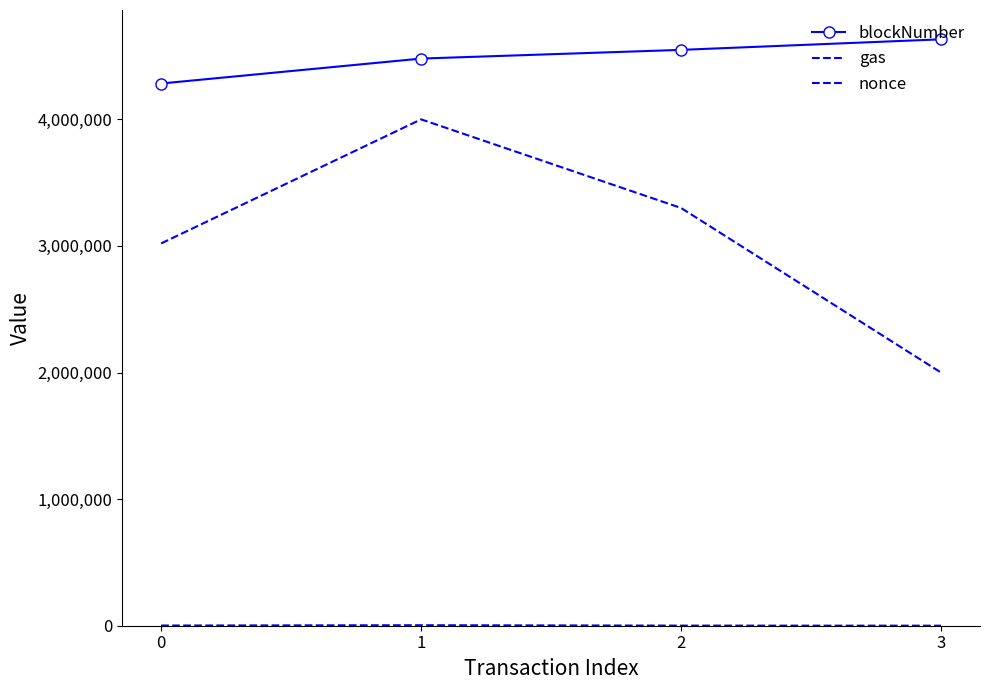

Which has a higher value, 3 or 1?

3